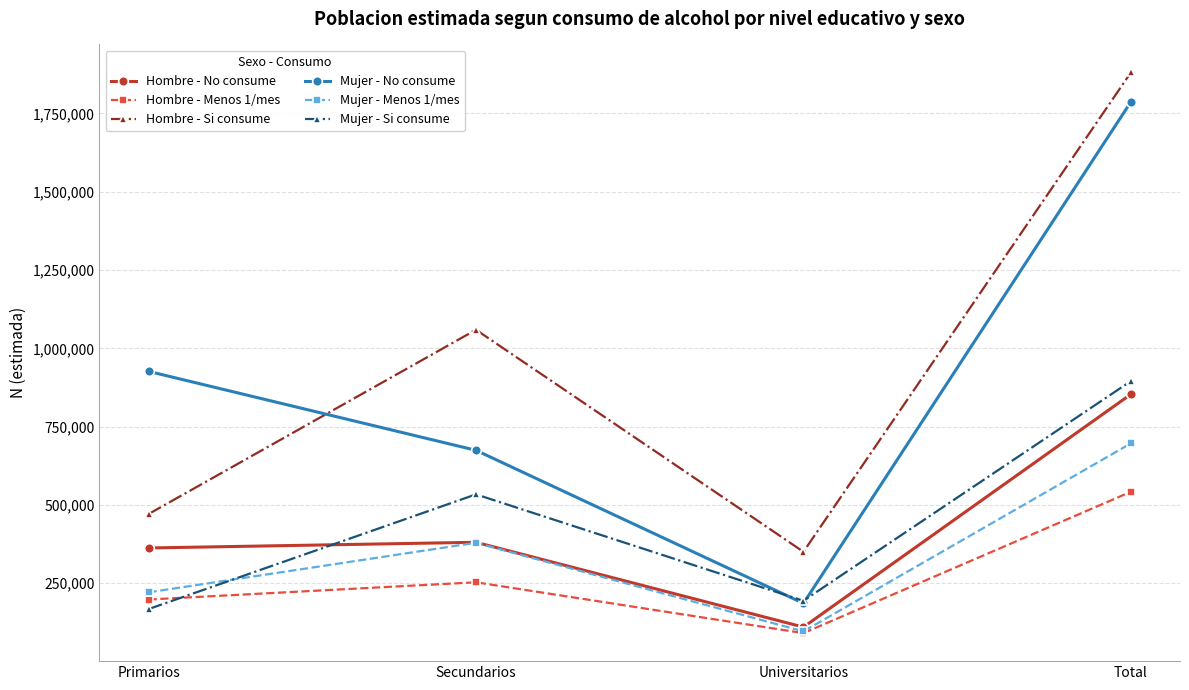

True or false: Hombre - Si consume and Hombre - Menos 1/mes intersect in this chart.

False